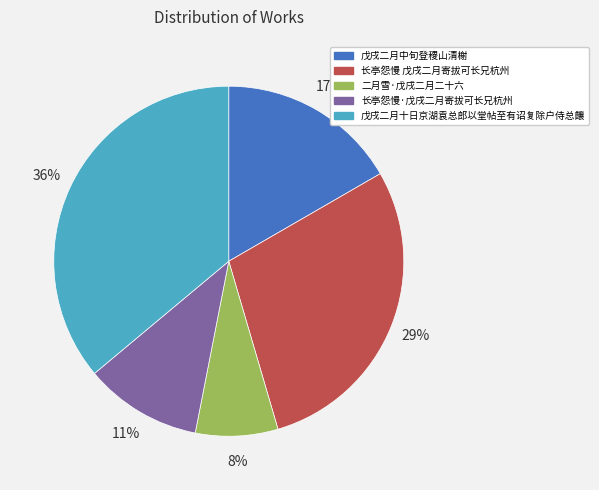

Which slice is the smallest?

二月雪·戊戌二月二十六